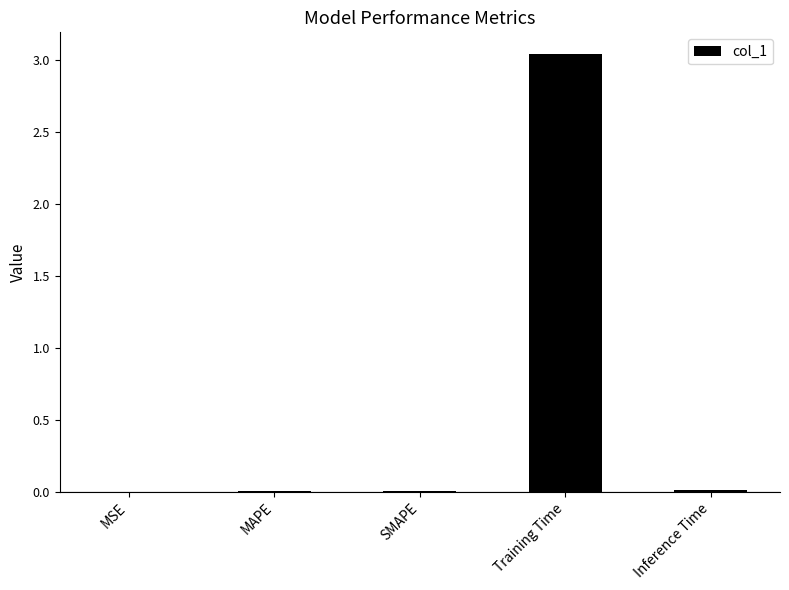

What is the sum of all values?

3.1